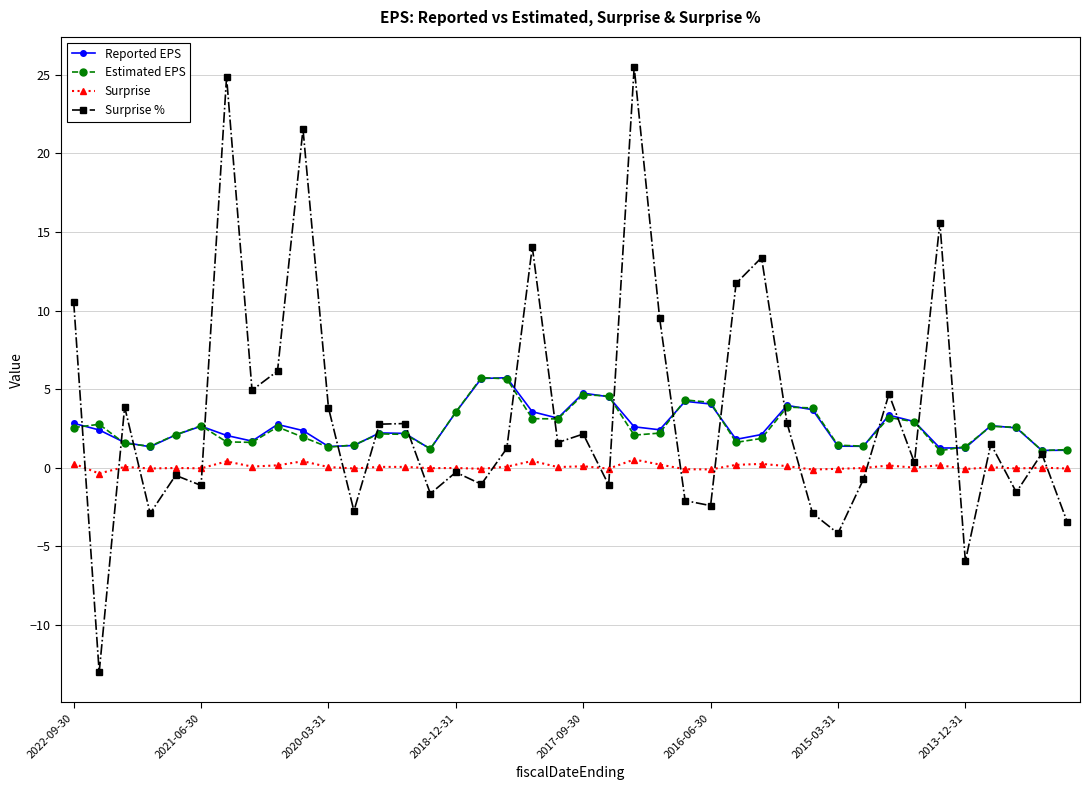

What is the value of the Surprise % point at the 17th from the left?

-1.0